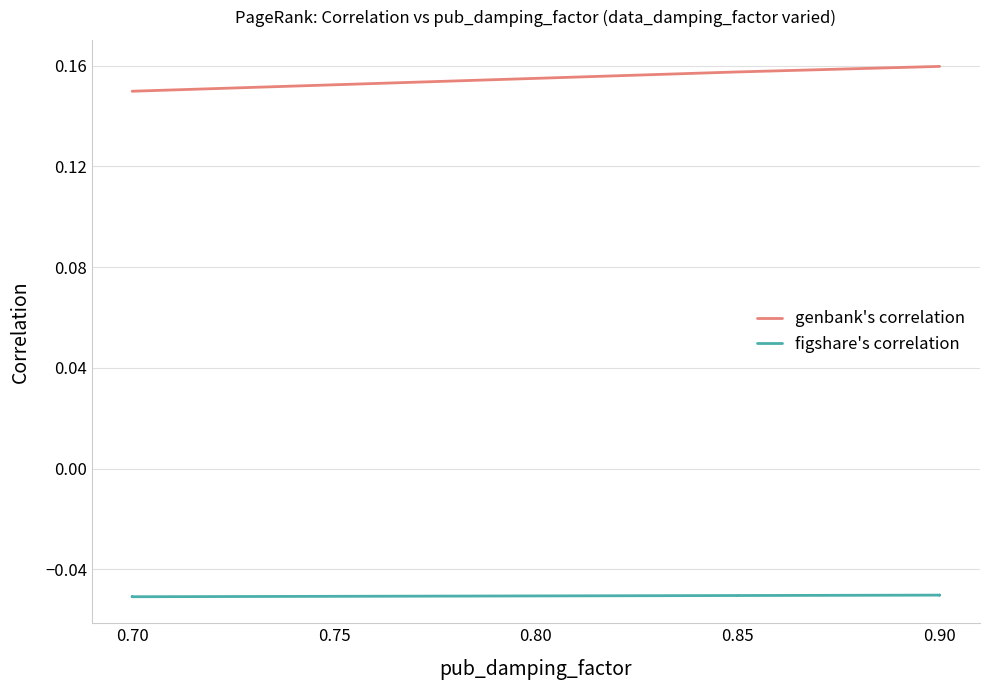

True or false: genbank's correlation has more than 1 points higher than both neighbors.

False